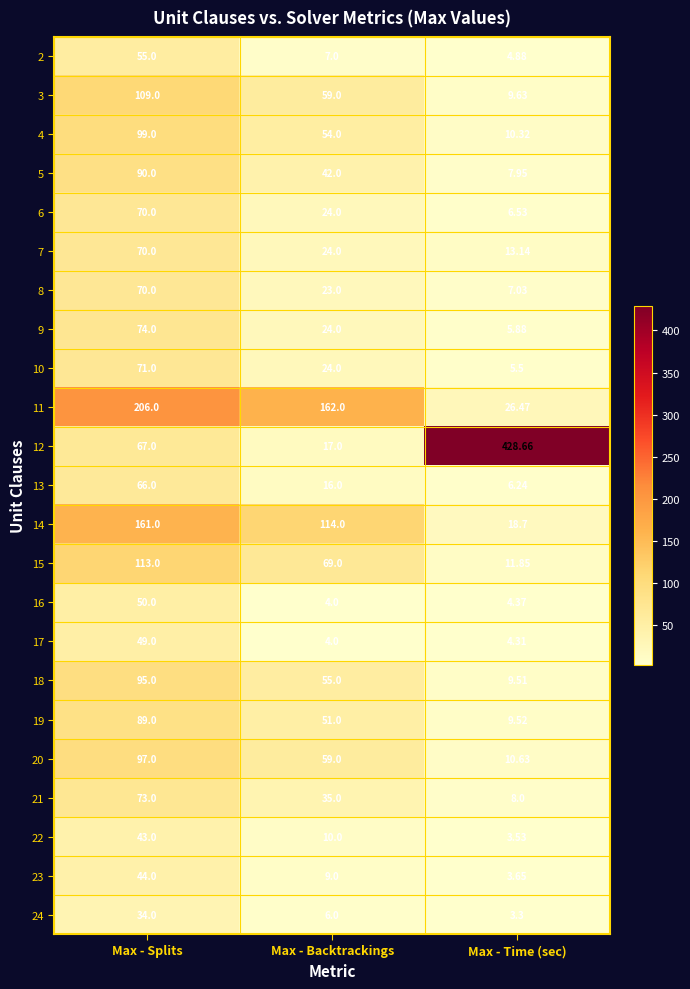

Is the value of 13 at Max - Splits greater than the value of 19 at Max - Splits?

No